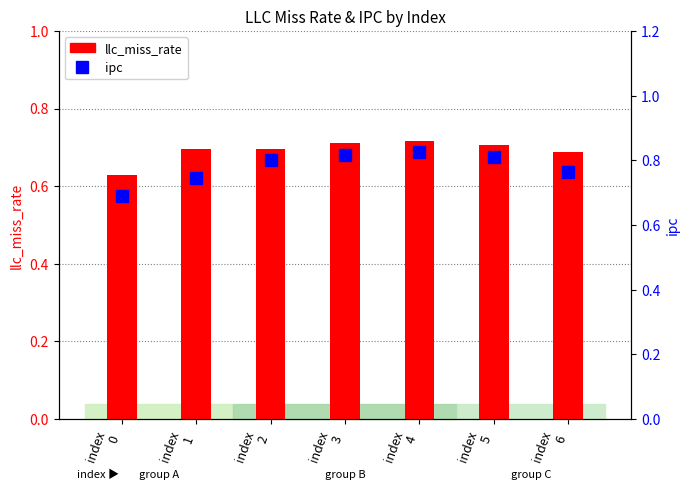

How many llc_miss_rate values are between 0 and 1?

7